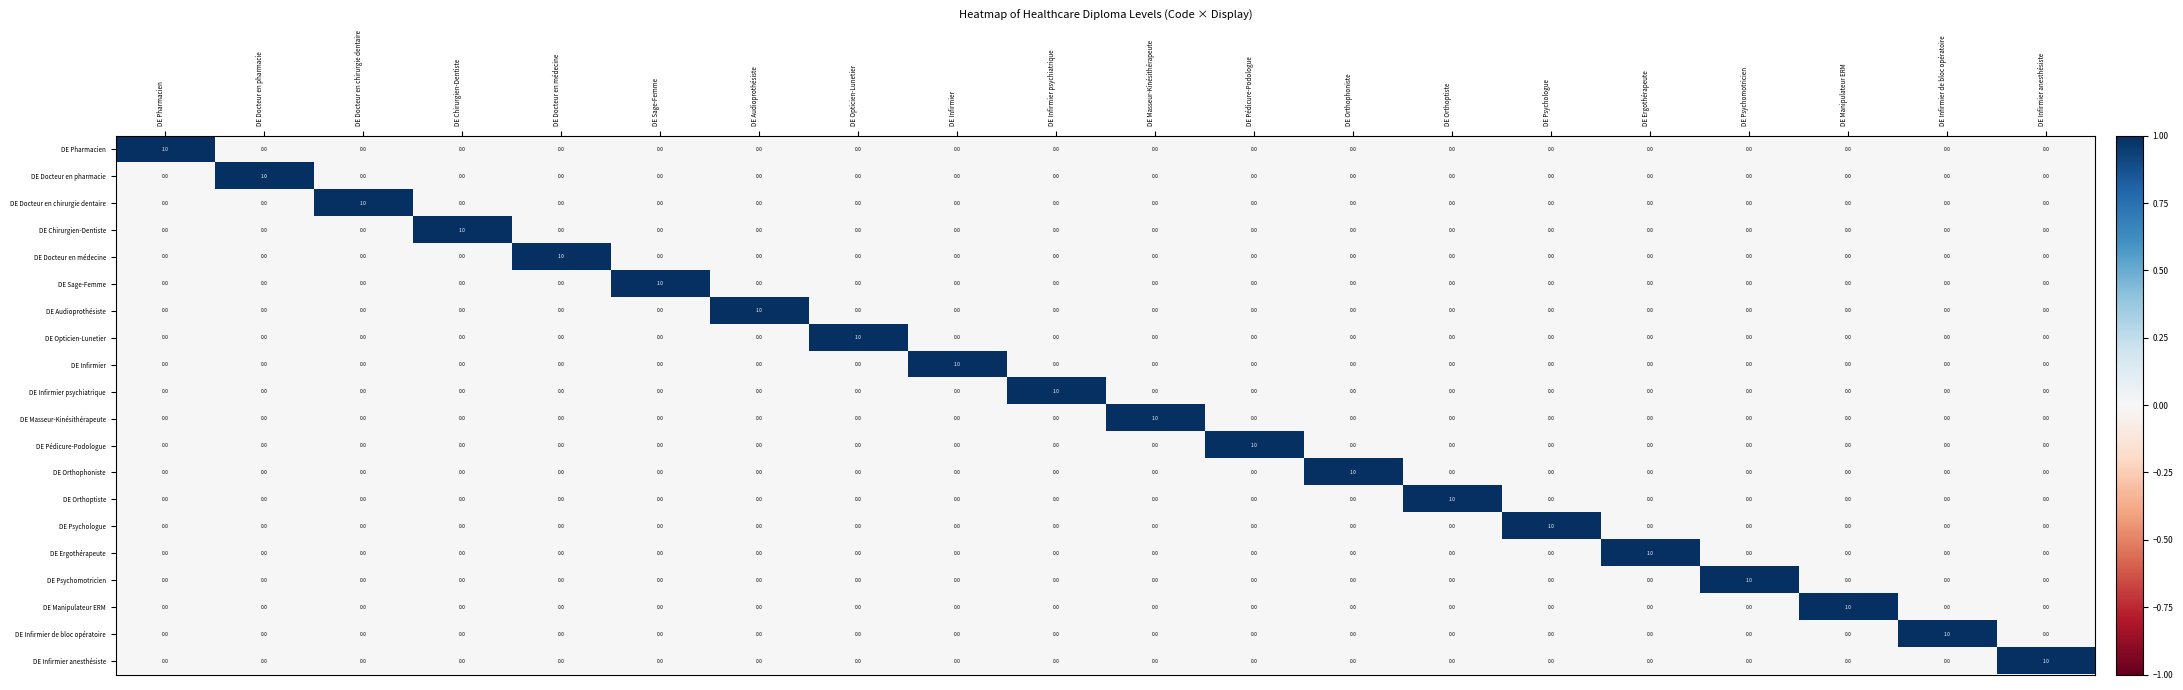

The DE Sage-Femme series shows 0 at DE Psychomotricien. True or false?

True